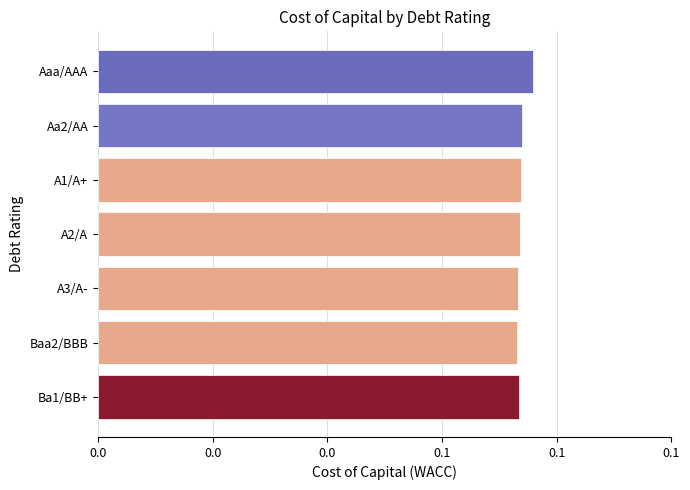

Are the bars horizontal?

Yes